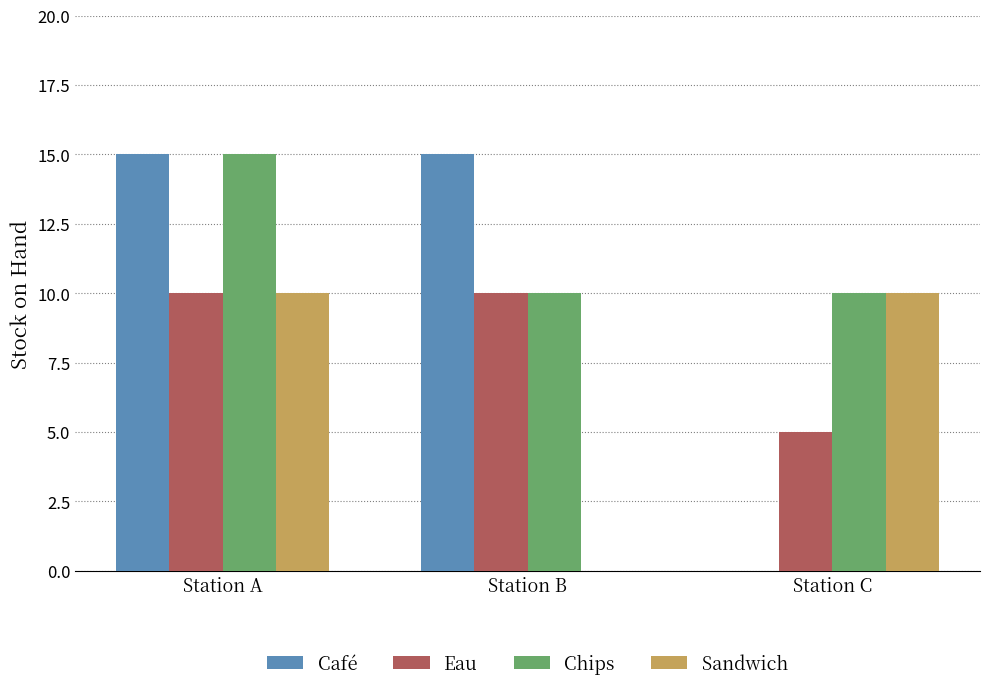

Is it true that Chips equals 16 at Station C?

False